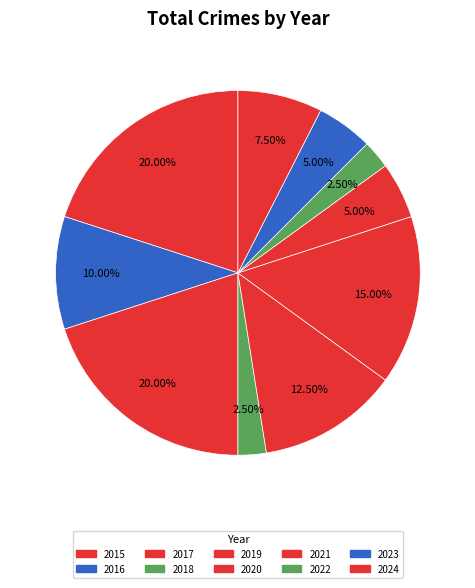

What percentage is the 2016 slice, to the nearest percent?

10%